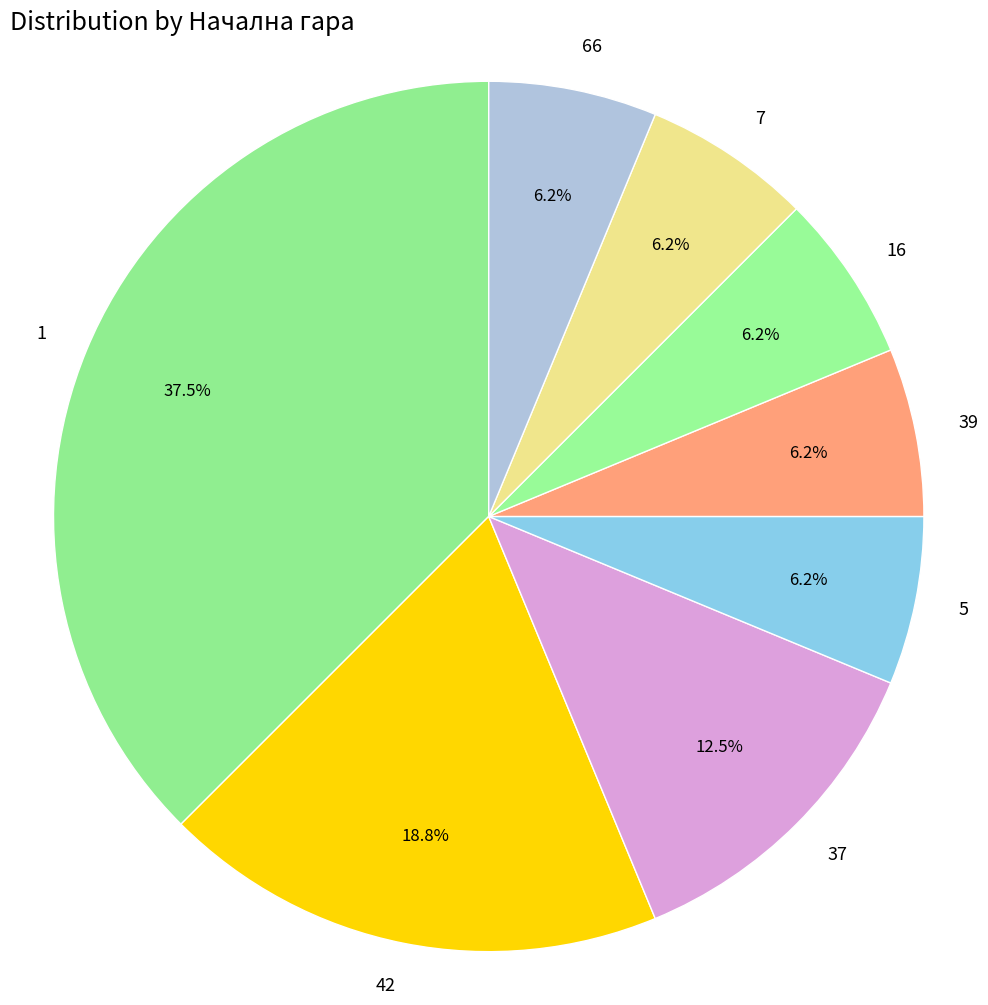

How many segments does this pie chart have?

8